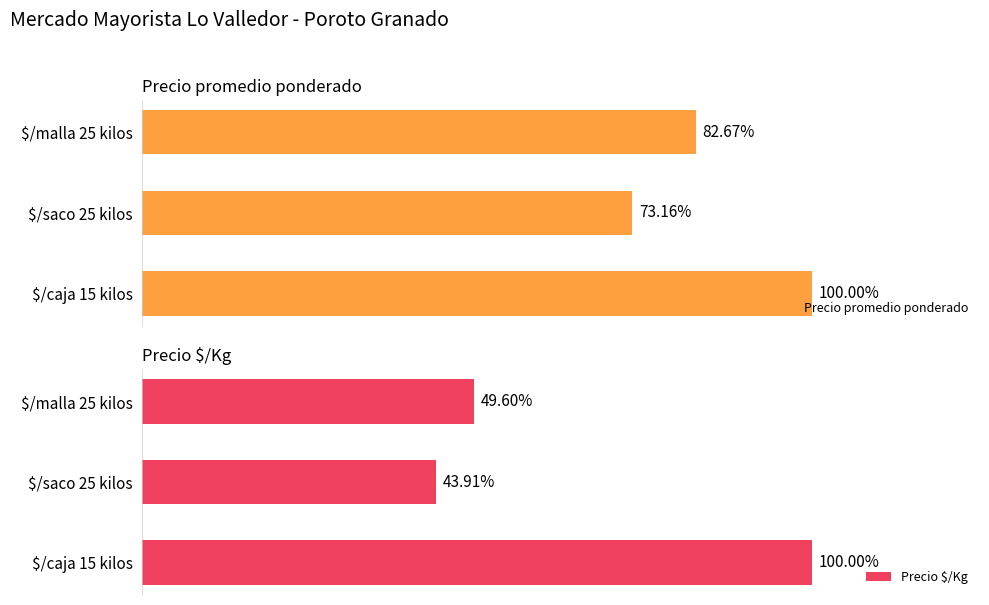

What is the approximate value of Precio promedio ponderado at $/malla 25 kilos?

30956